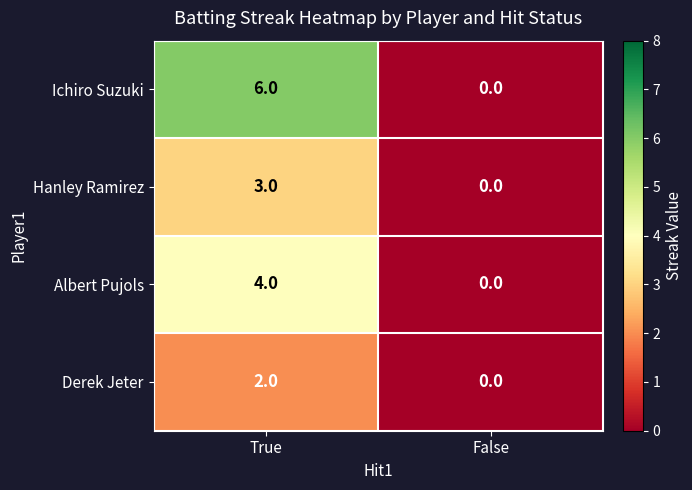

At which category is the sum across all series the highest?

True